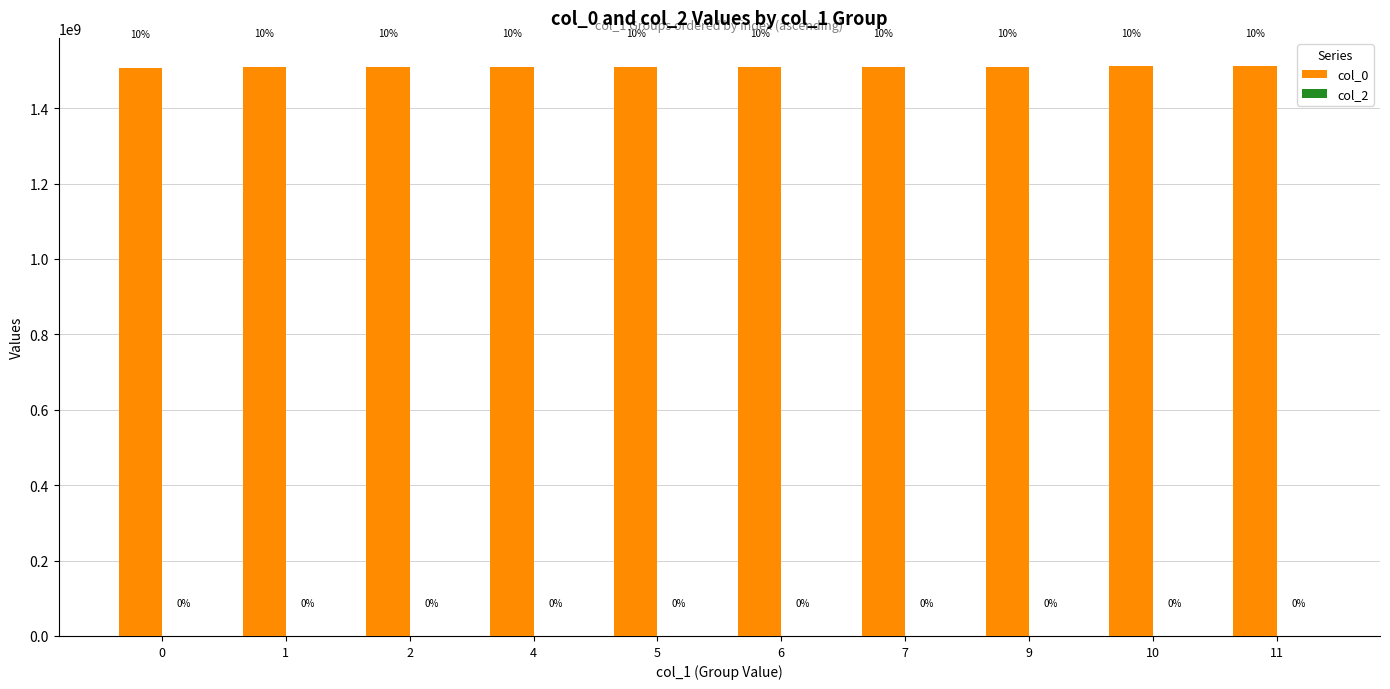

Does the chart contain any negative values?

No